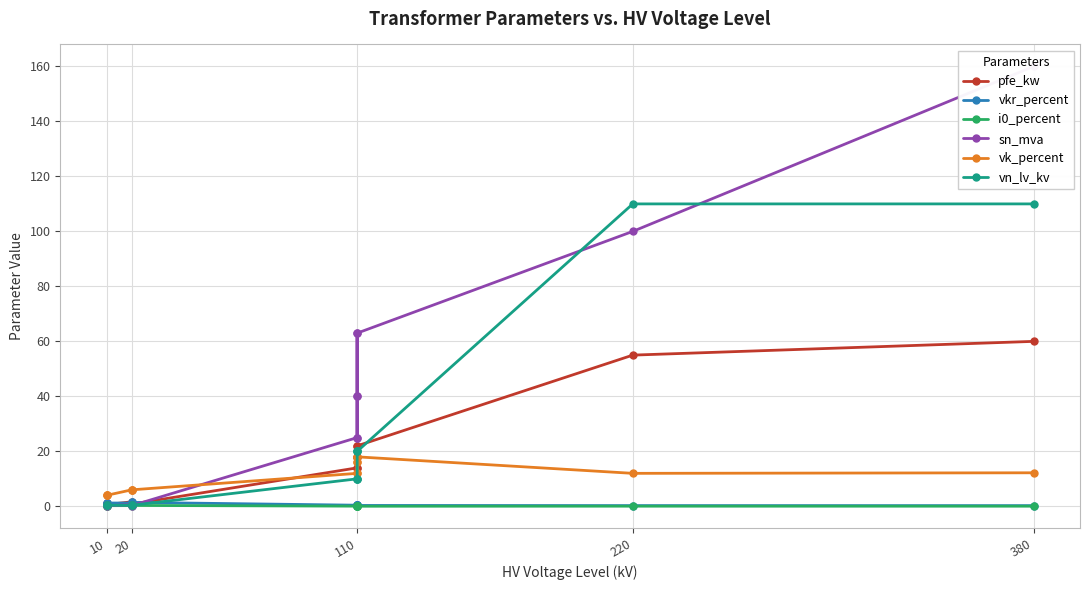

True or false: pfe_kw has more than 1 interior local peaks.

True